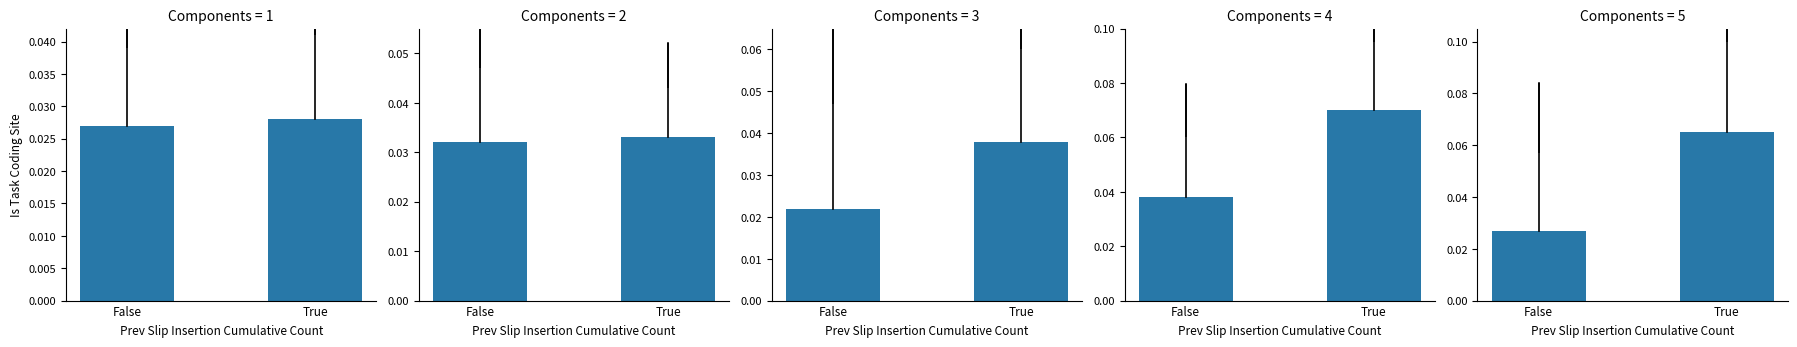

List the labels in order of value, largest first.

True, False